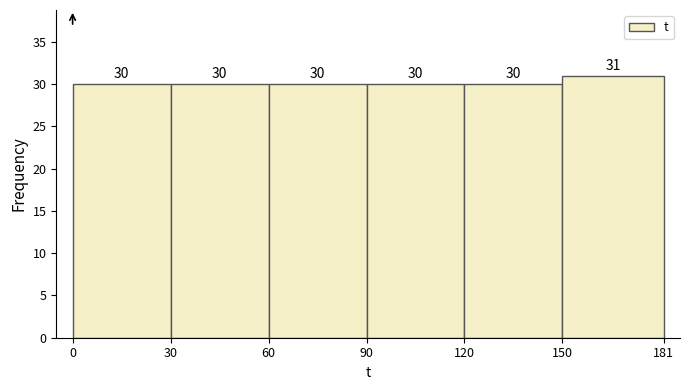

Reading left to right, transcribe this chart: for each bar, give the range it covers on the x-axis and its height.

0 to 30: 30
30 to 60: 30
60 to 90: 30
90 to 120: 30
120 to 150: 30
150 to 181: 31